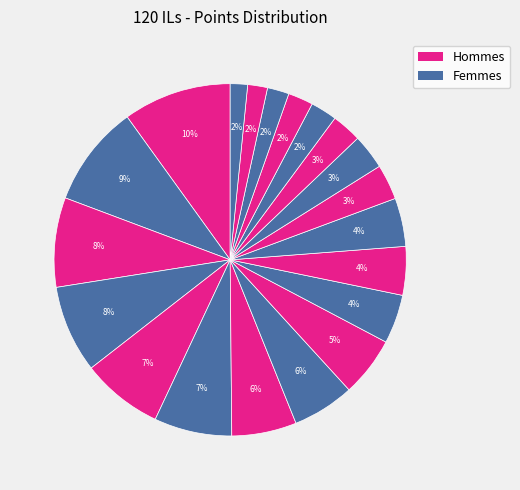

Count the number of slices in the pie.

20